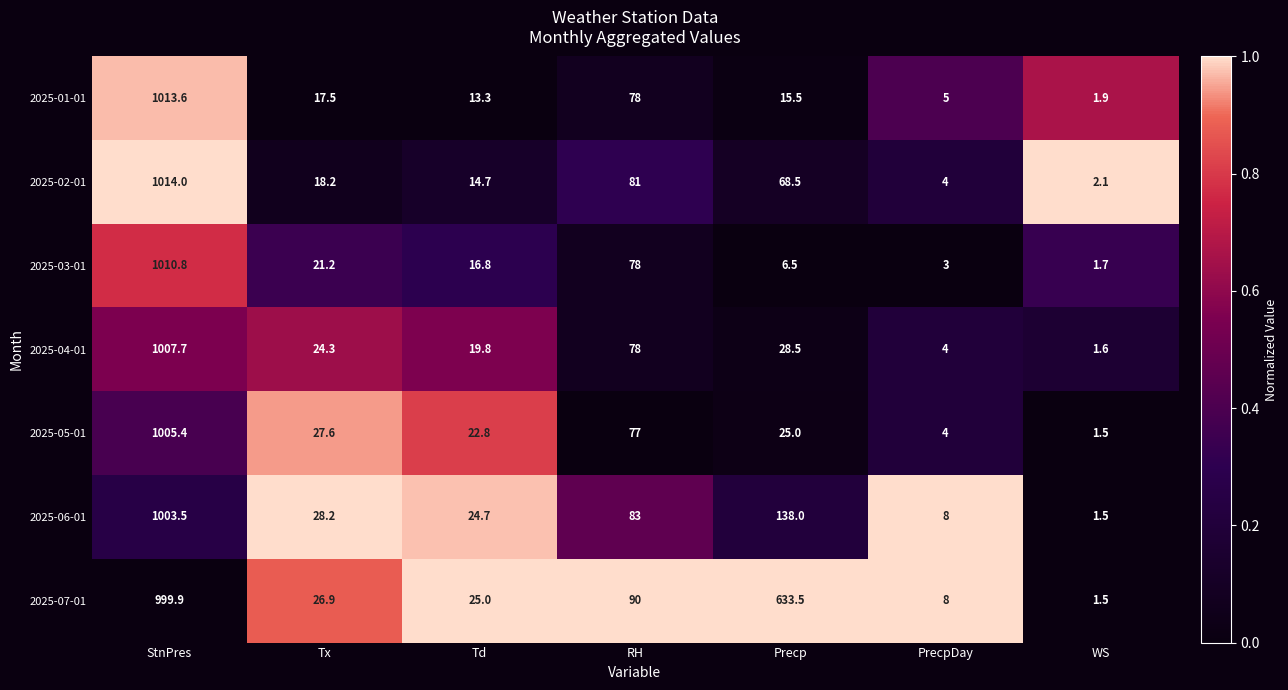

What is the total value across all series at Td?

137.1